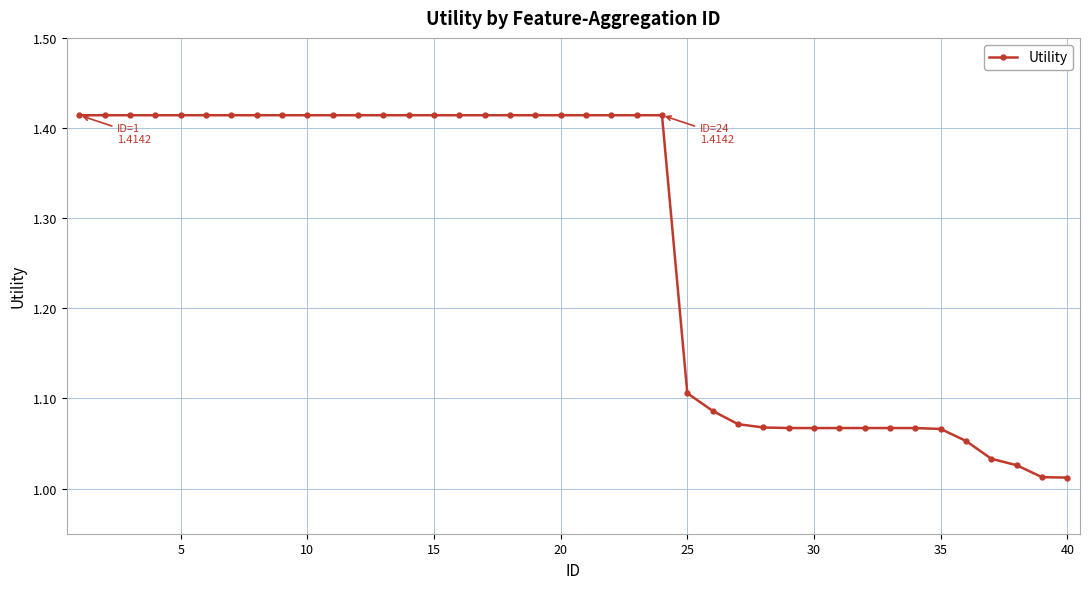

What is the average value?

1.3